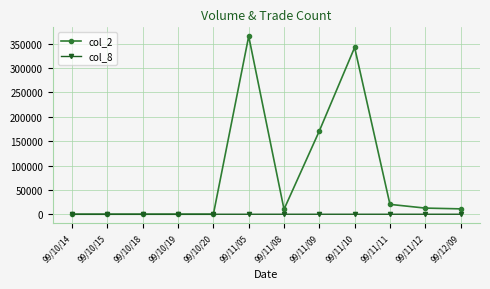

Count the col_8 values in the range 0 to 3.

10